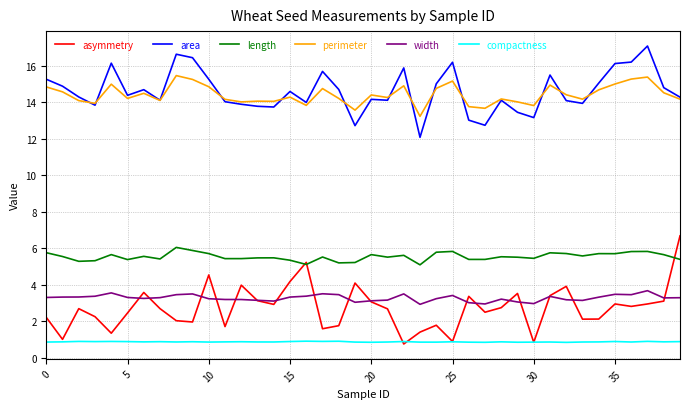

What is the lowest value of the compactness series?

0.9